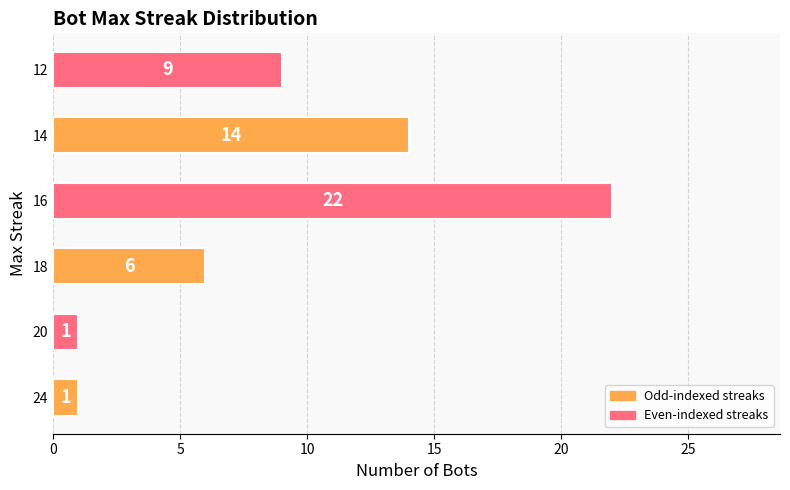

What is the change in value from 24 to 12?

+8